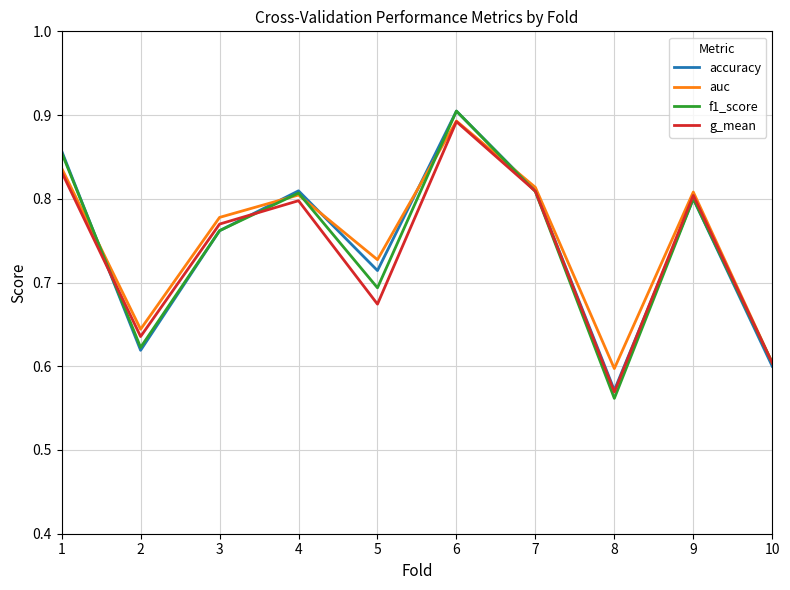

At which label does auc reach its peak?

6